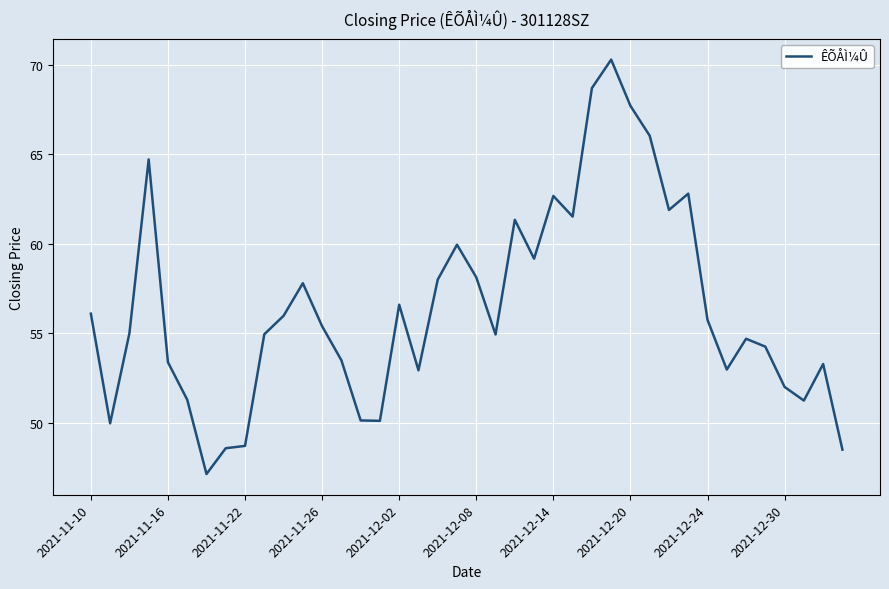

What is the maximum value shown in the chart?

70.3